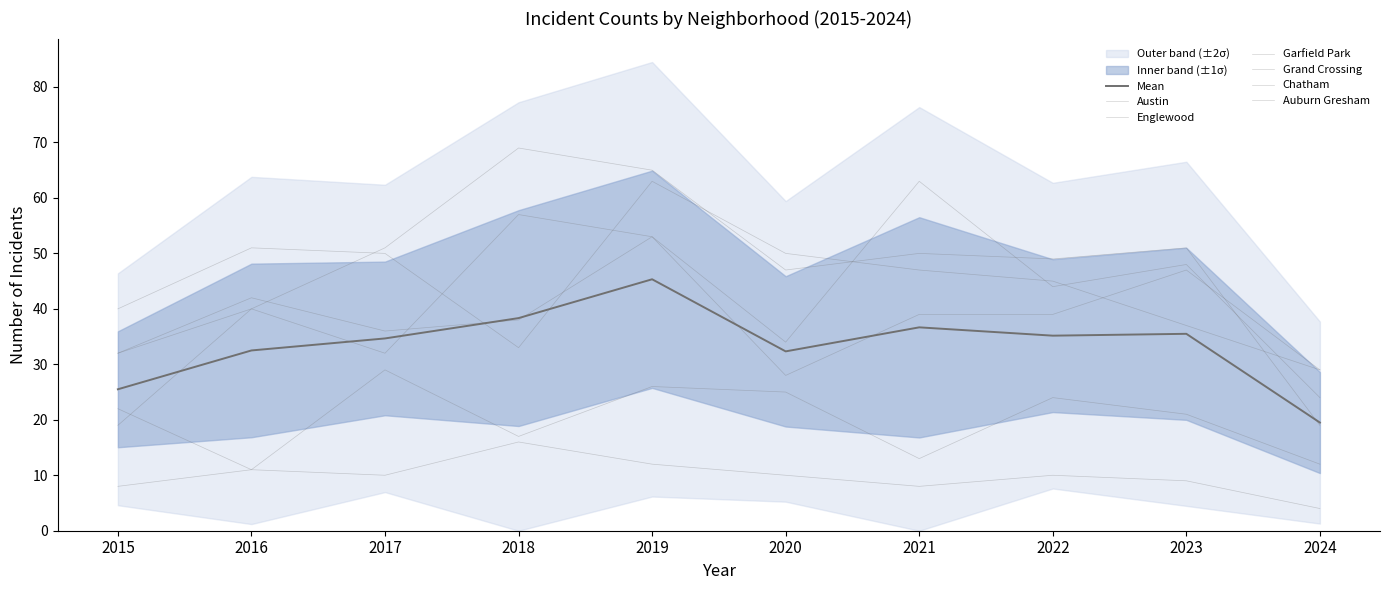

What is the difference between the Grand Crossing values at 2021 and 2016?

3